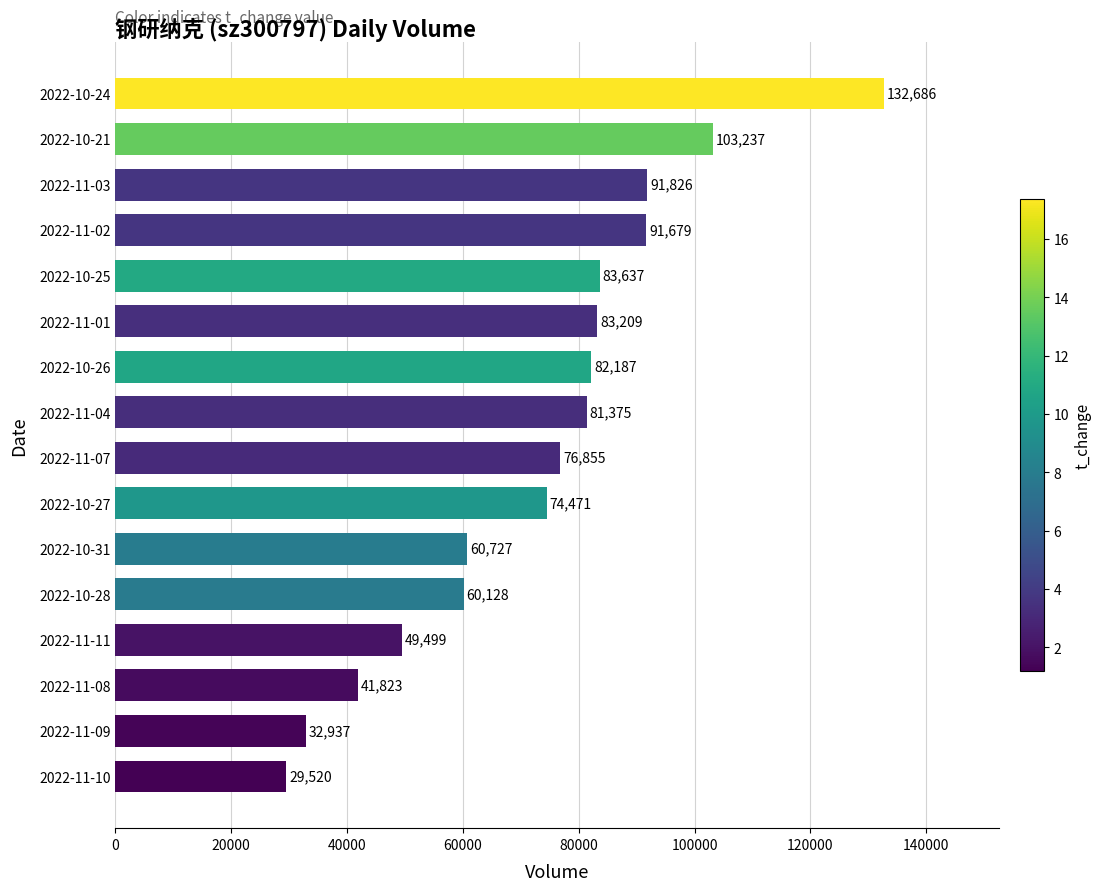

What is the difference between the maximum and second lowest values?

99749